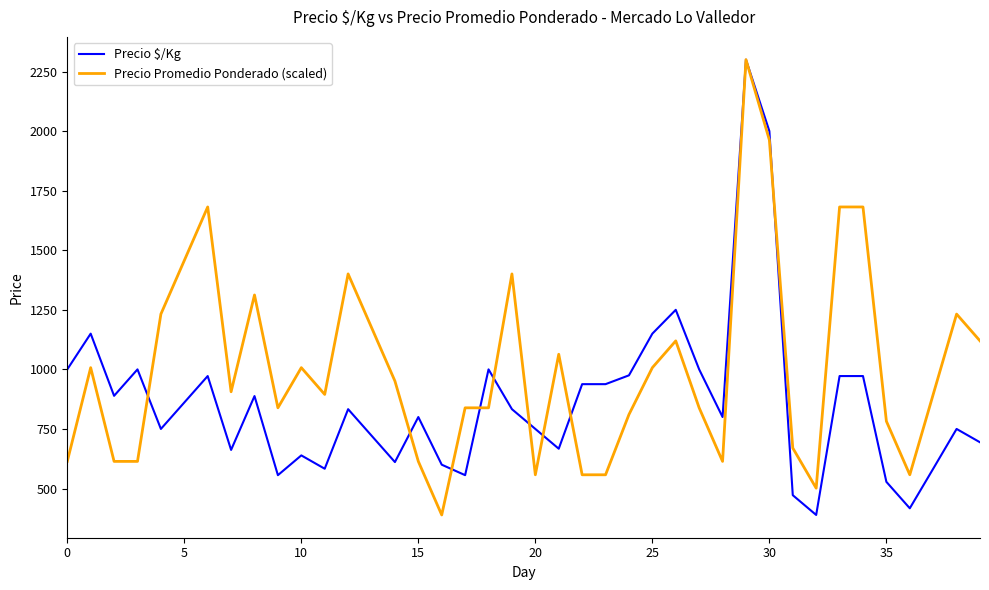

What is the maximum value for Precio $/Kg?

2300.0